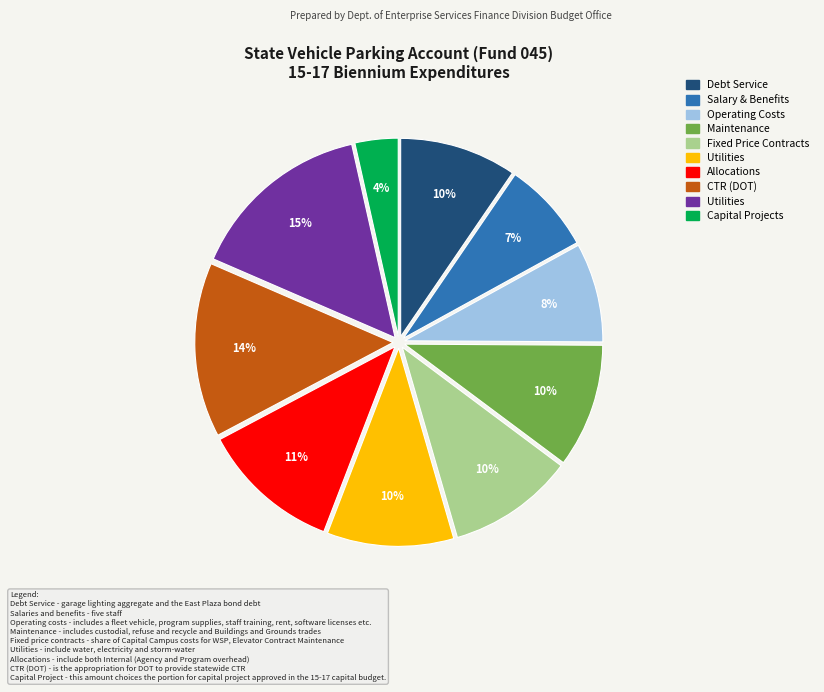

Is there a majority slice in this chart?

No